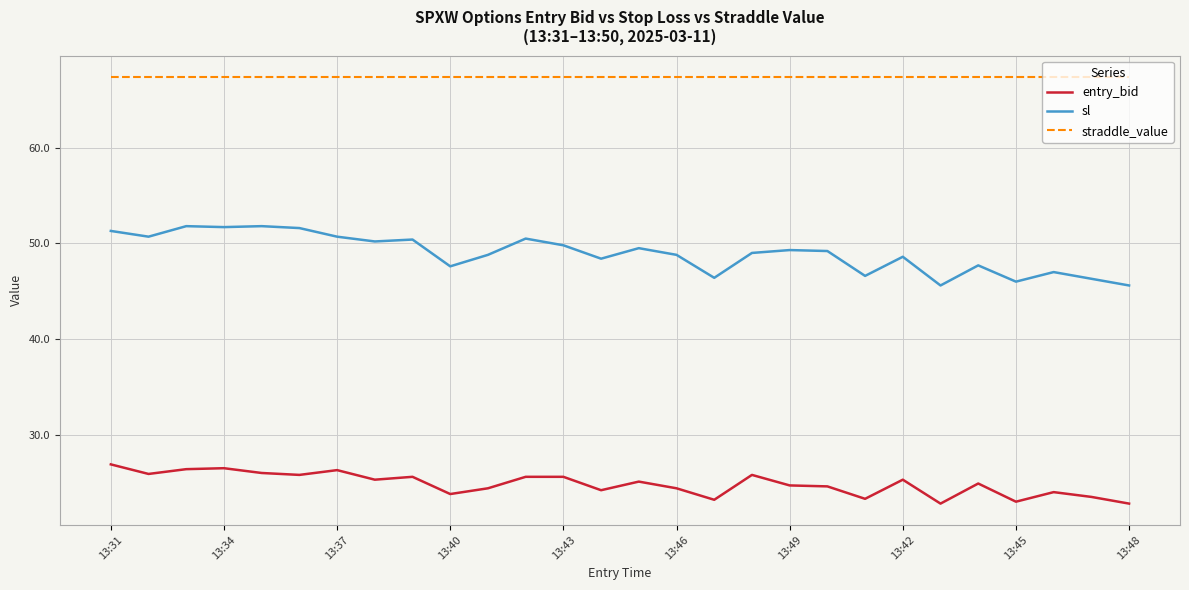

Which series has the largest total across all categories?

straddle_value